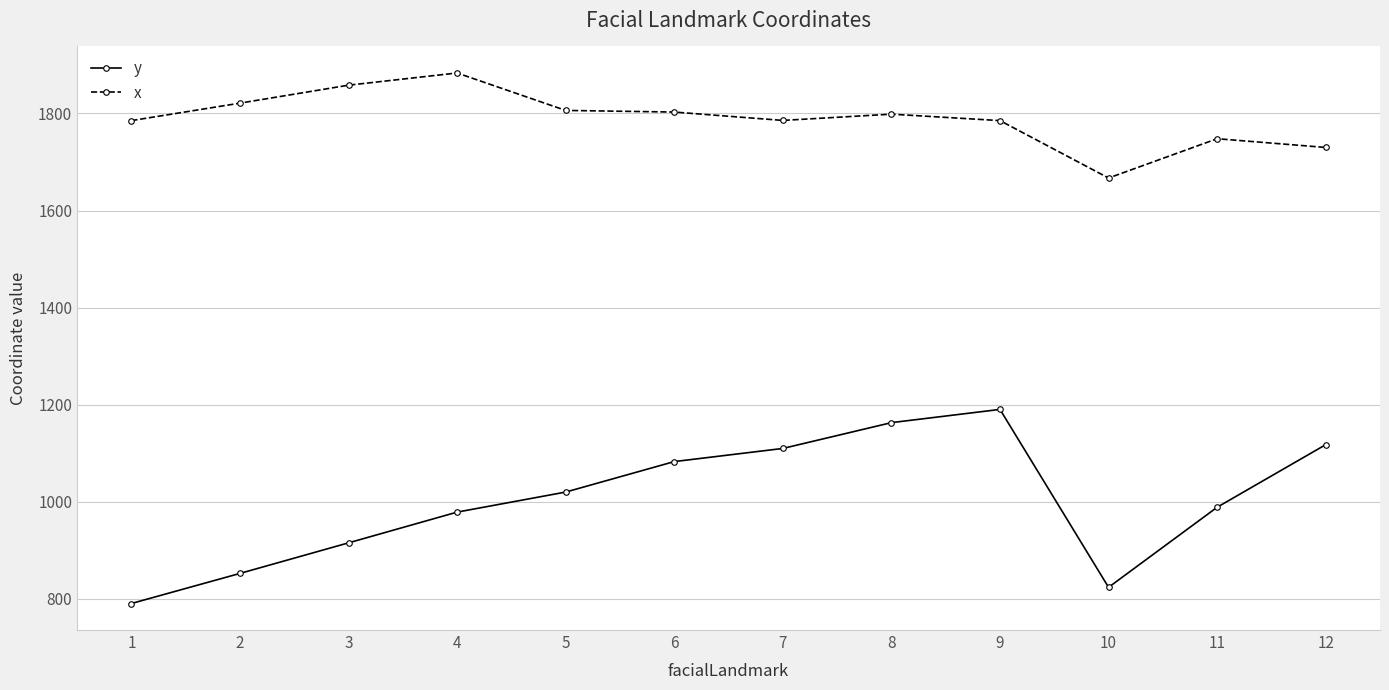

What is the difference between the second highest and second lowest values in the x series?

128.3